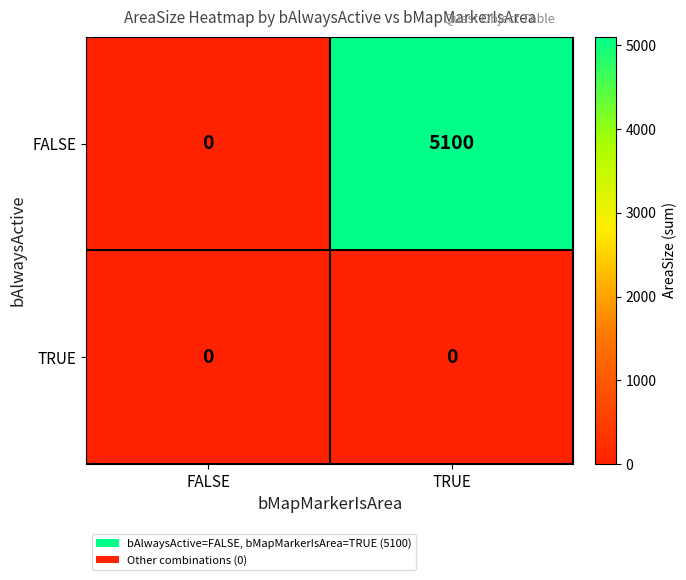

The FALSE series shows 0 at FALSE. True or false?

True